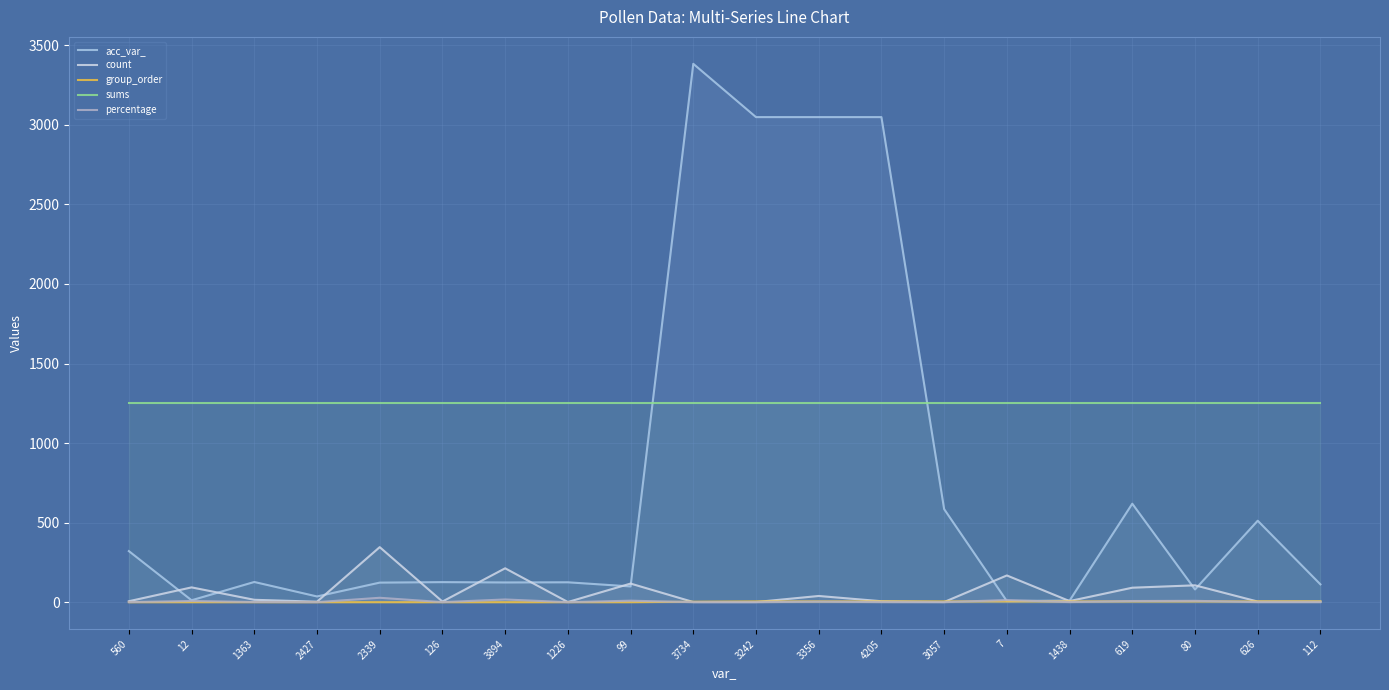

What is the label of the 17th point from the right?

2427